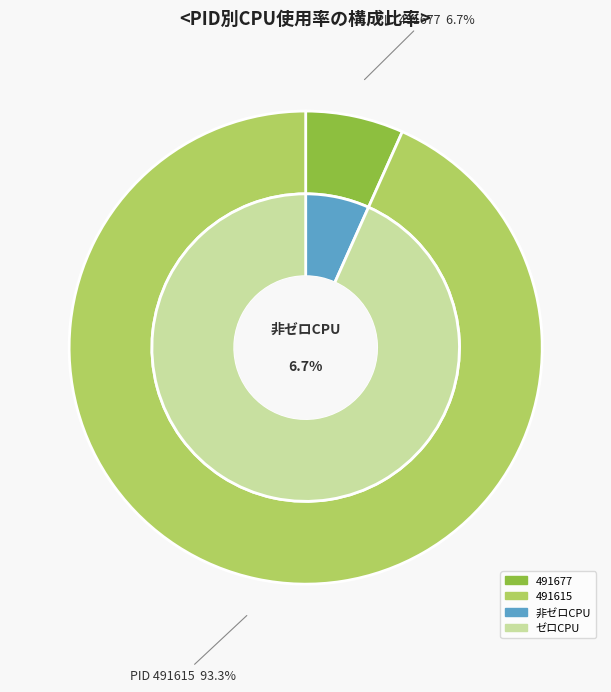

The 491615 slice represents 11% of the pie. True or false?

False